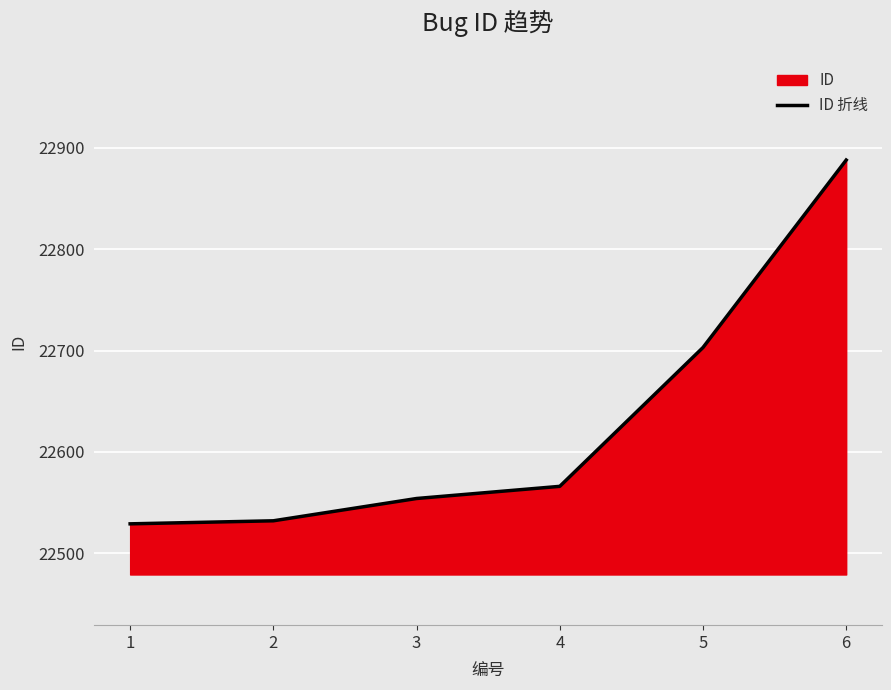

List the labels in order of value, largest first.

6, 5, 4, 3, 2, 1